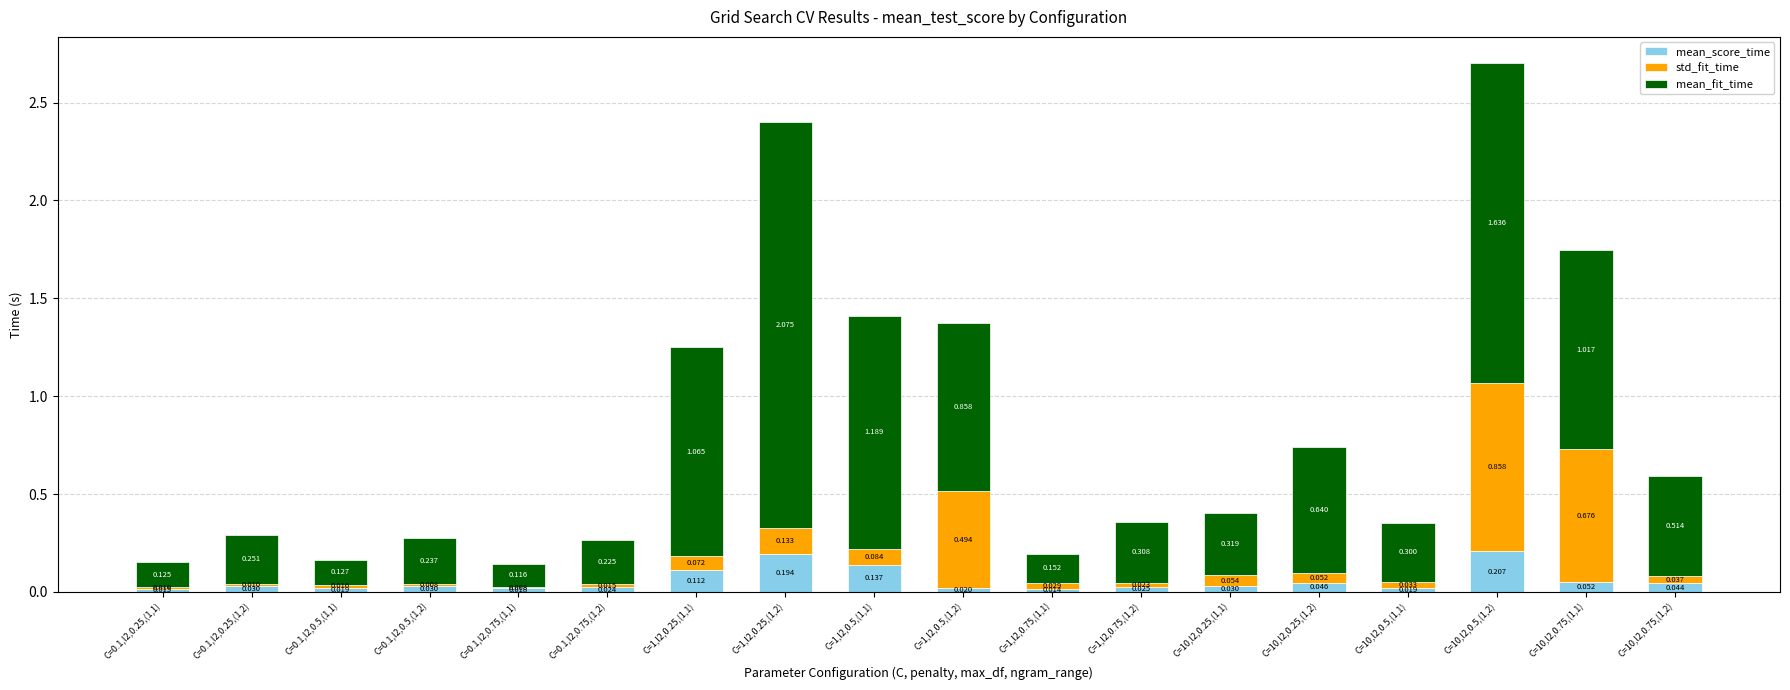

What is the label of the 14th bar from the left?

C=10,l2,0.25,(1,2)